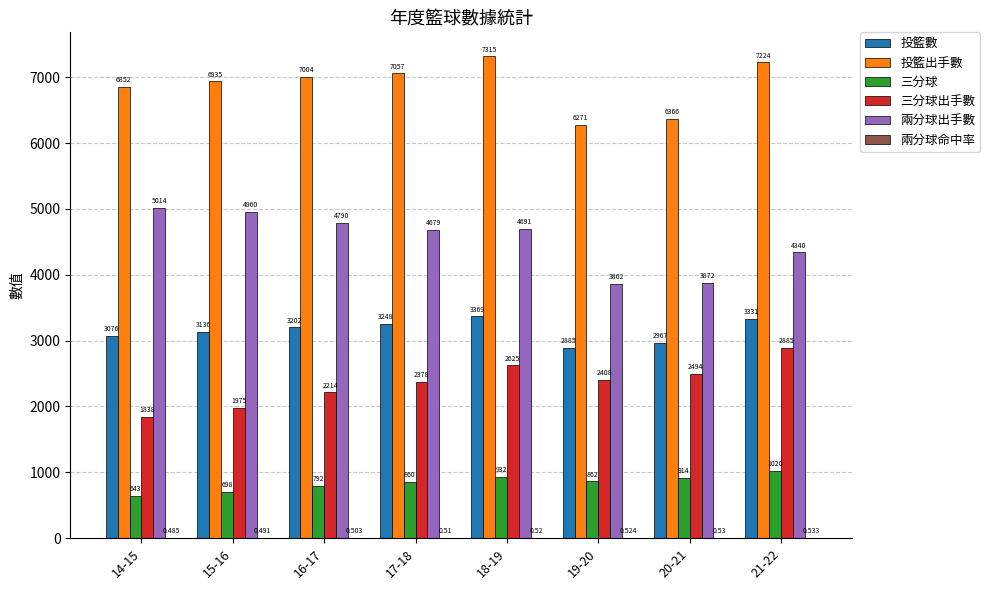

Which series has the largest total across all categories?

投籃出手數